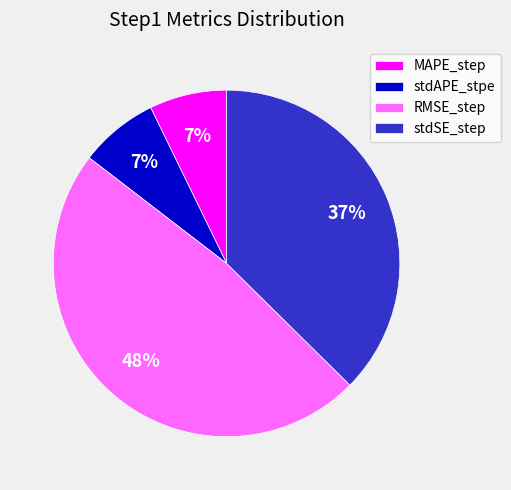

Does any single category account for the majority?

No